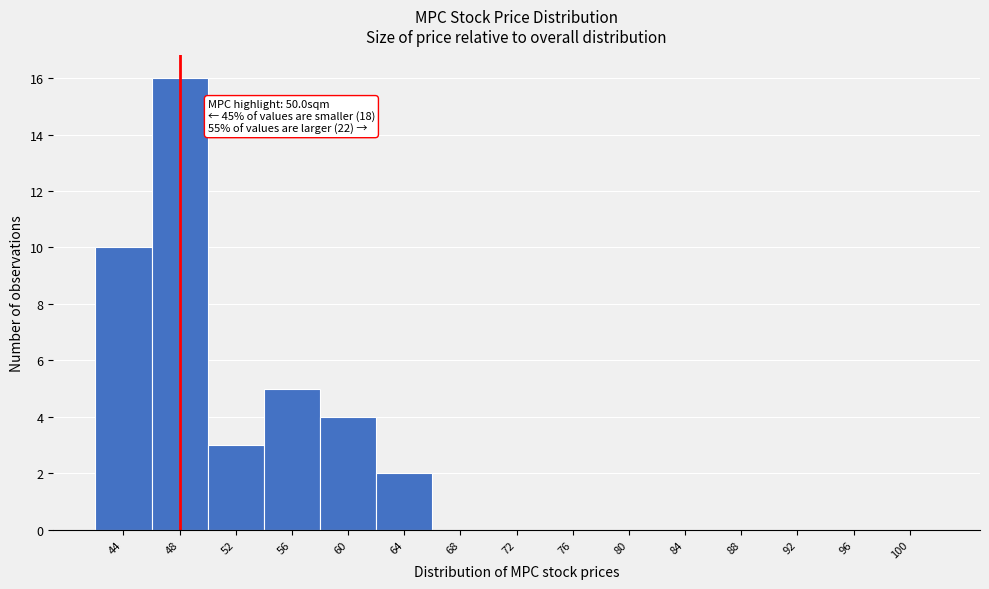

Reading right to left, list all the values displayed in this chart.

100=0	96=0	92=0	88=0	84=0	80=0	76=0	72=0	68=0	64=2	60=4	56=5	52=3	48=16	44=10